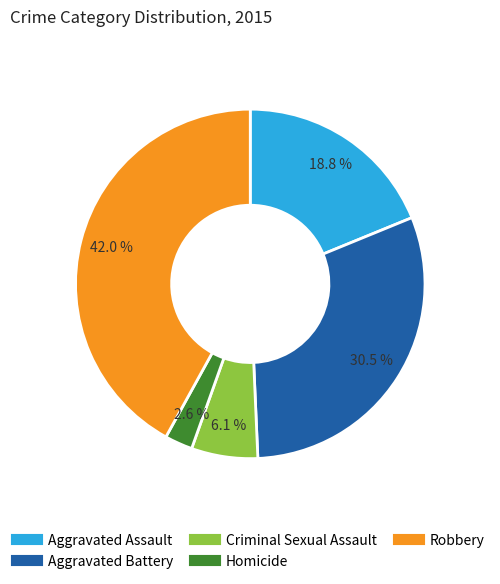

Rank the categories by value from highest to lowest.

Robbery, Aggravated Battery, Aggravated Assault, Criminal Sexual Assault, Homicide